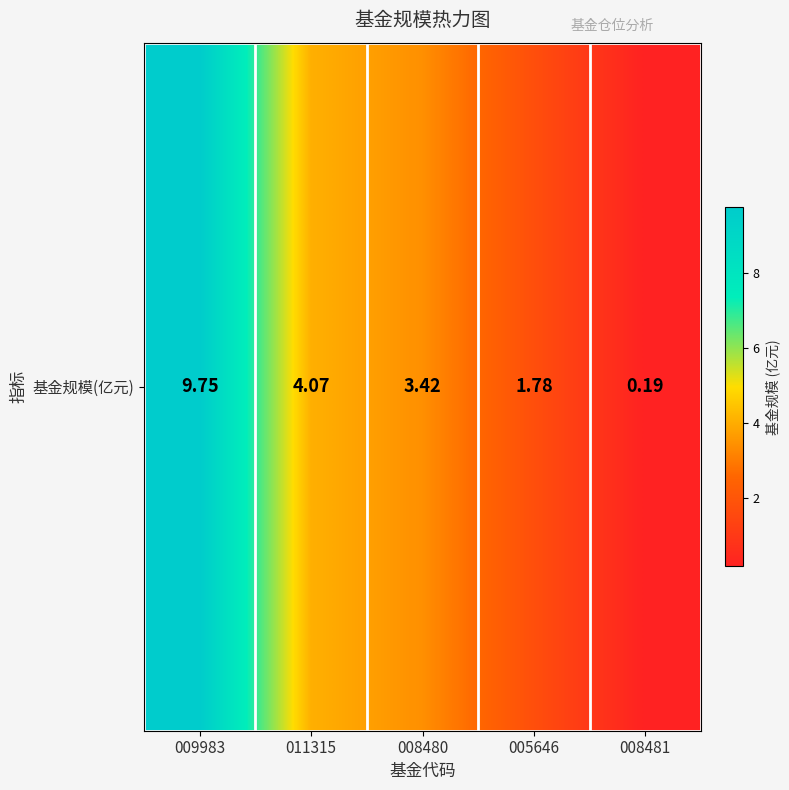

How many data points does each series have?

5